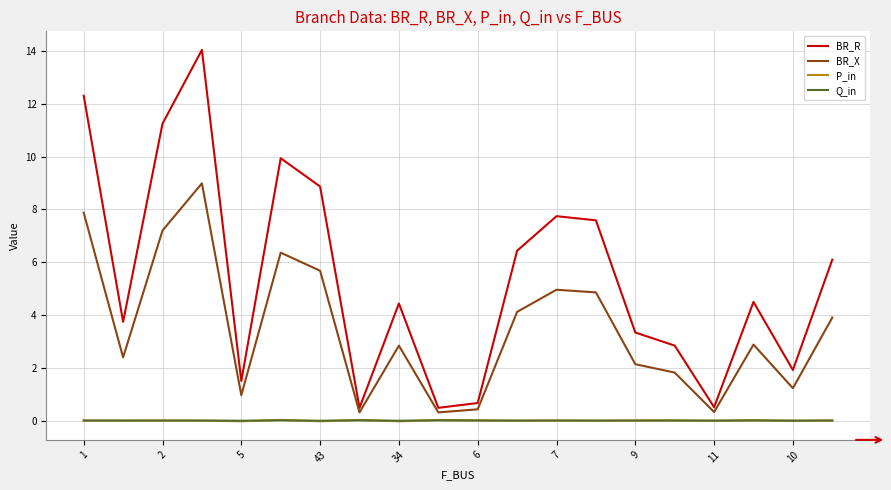

True or false: BR_X and Q_in cross at least once.

False